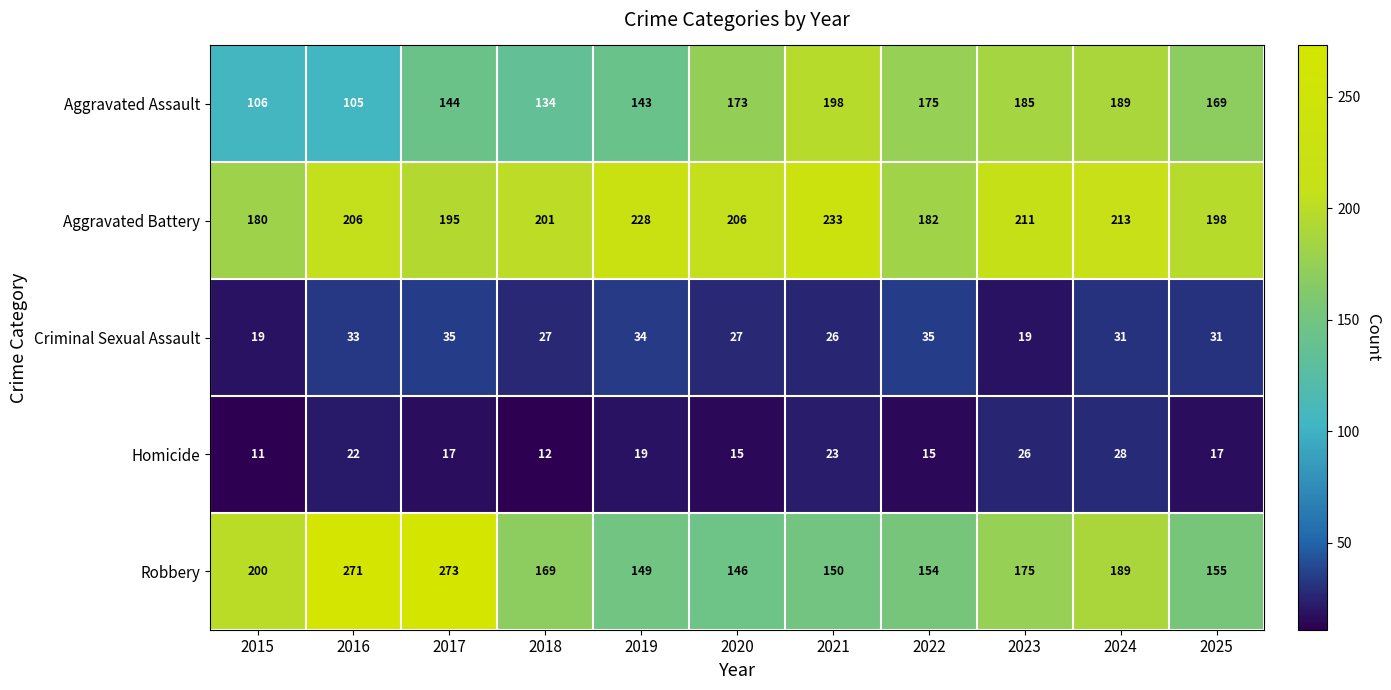

Is it true that Aggravated Assault equals 175 at 2022?

True